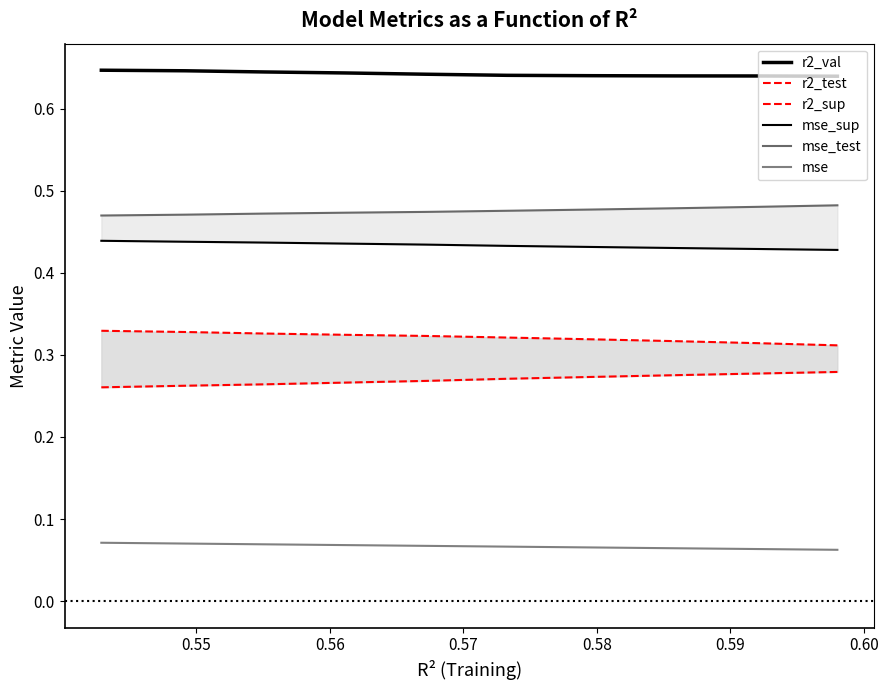

Count the number of categories in the chart.

10